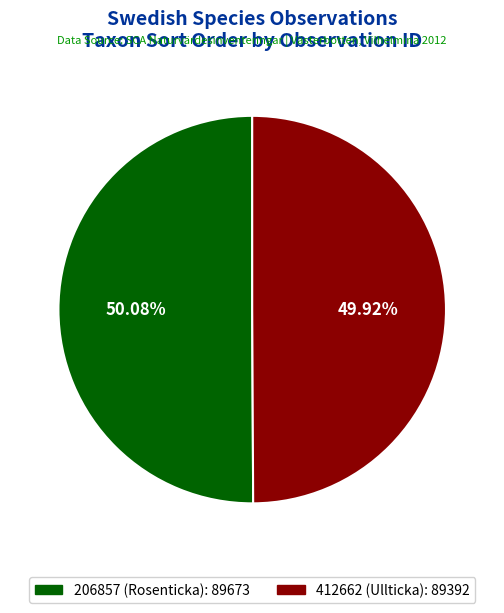

To the nearest percent, what percentage of the pie is 412662 (Ullticka)?

50%